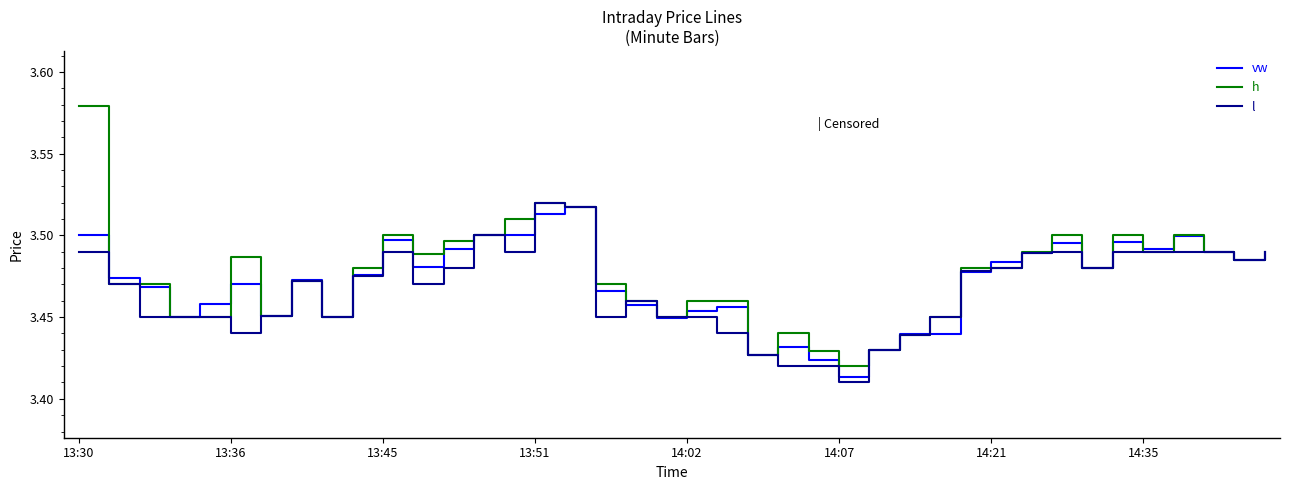

Which series has the largest range (max minus min)?

h